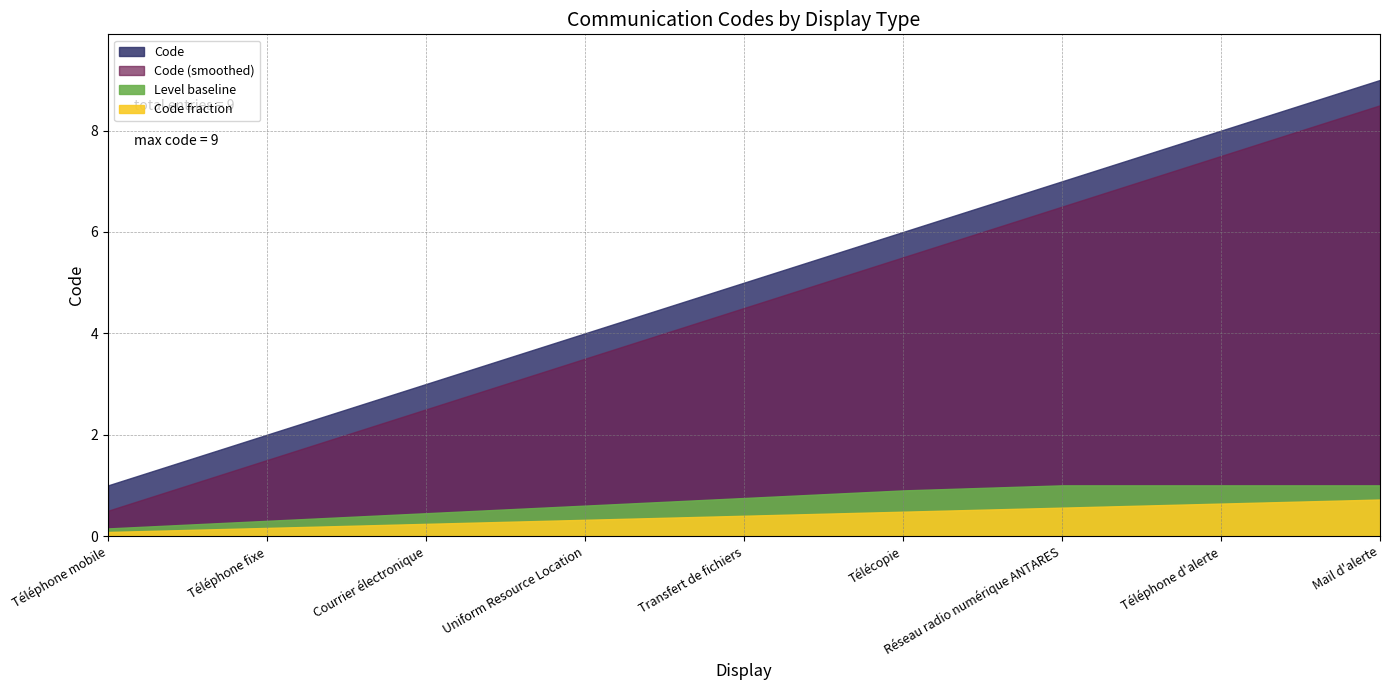

List the labels in order of value, largest first.

Mail d'alerte, Téléphone d'alerte, Réseau radio numérique ANTARES, Télécopie, Transfert de fichiers, Uniform Resource Location, Courrier électronique, Téléphone fixe, Téléphone mobile